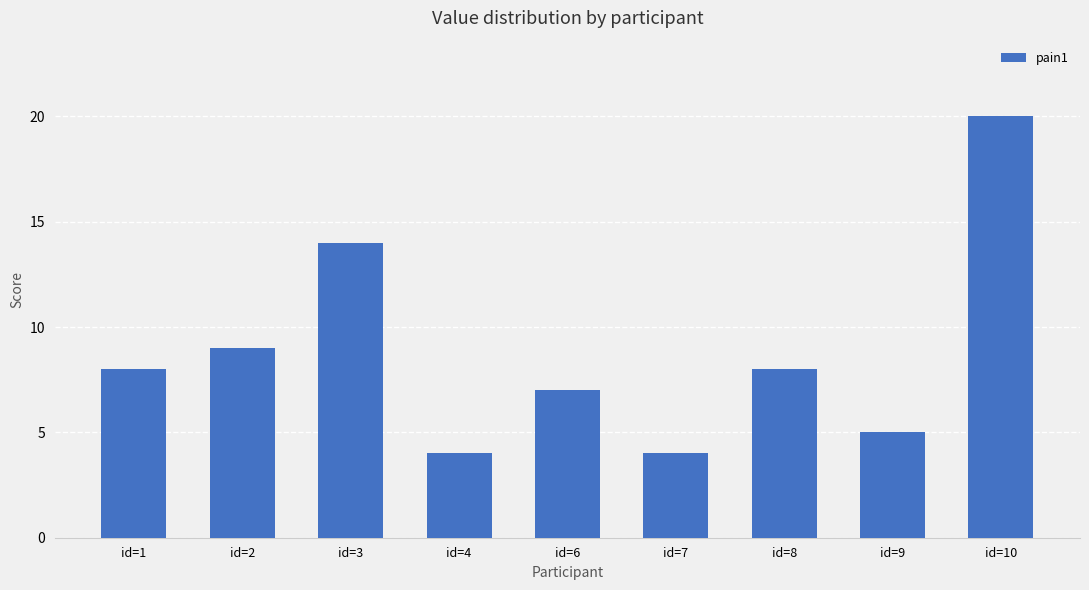

Reading right to left, transcribe all the data shown in this chart.

id=10=20	id=9=5	id=8=8	id=7=4	id=6=7	id=4=4	id=3=14	id=2=9	id=1=8